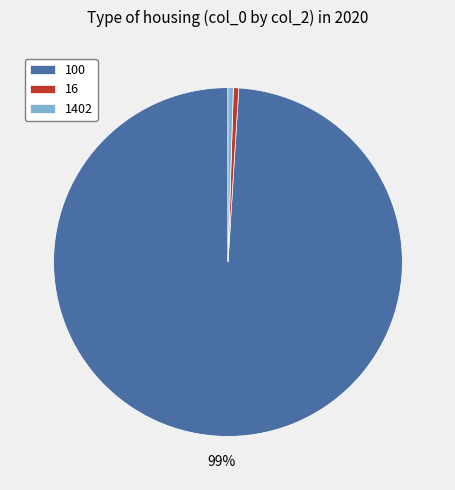

Which has a higher value, 100 or 1402?

100